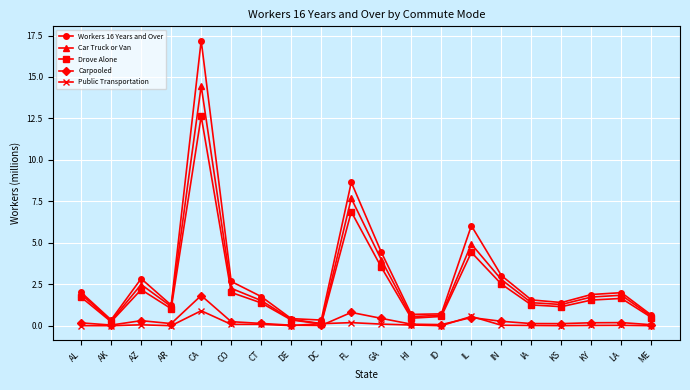

The value of Drove Alone at CT is 1.4. True or false?

True